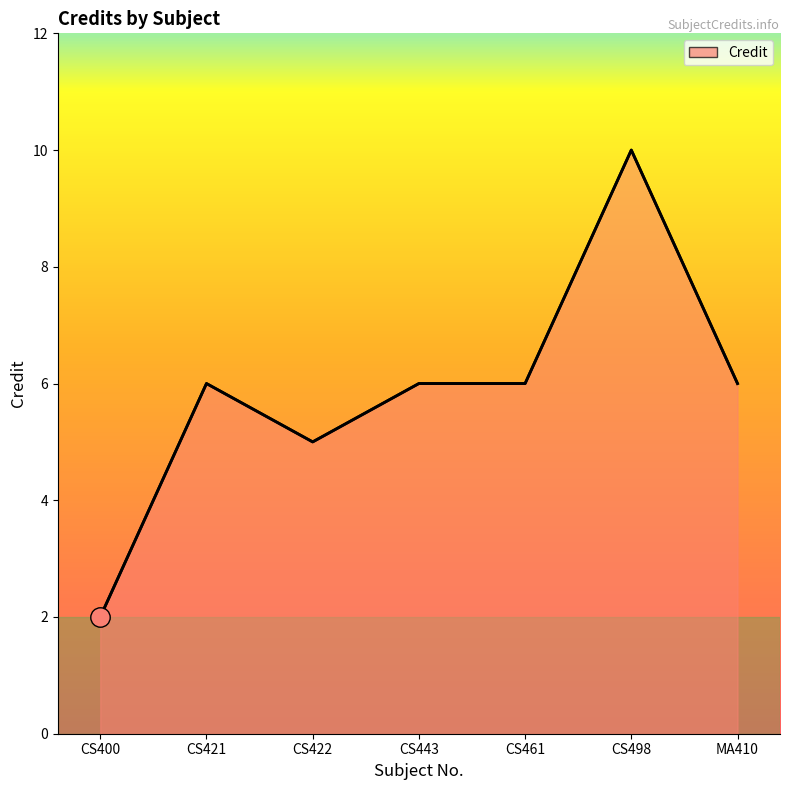

What is the average value?

6